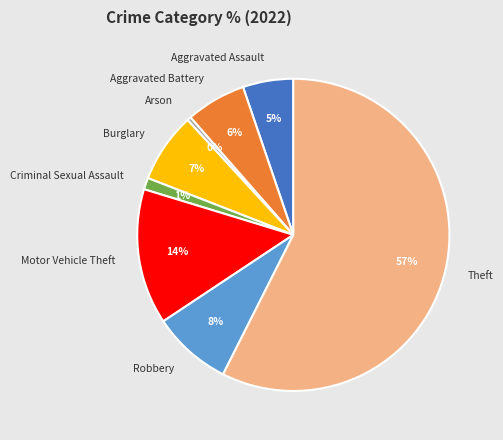

Do Arson and Burglary together represent more than half of the pie?

No